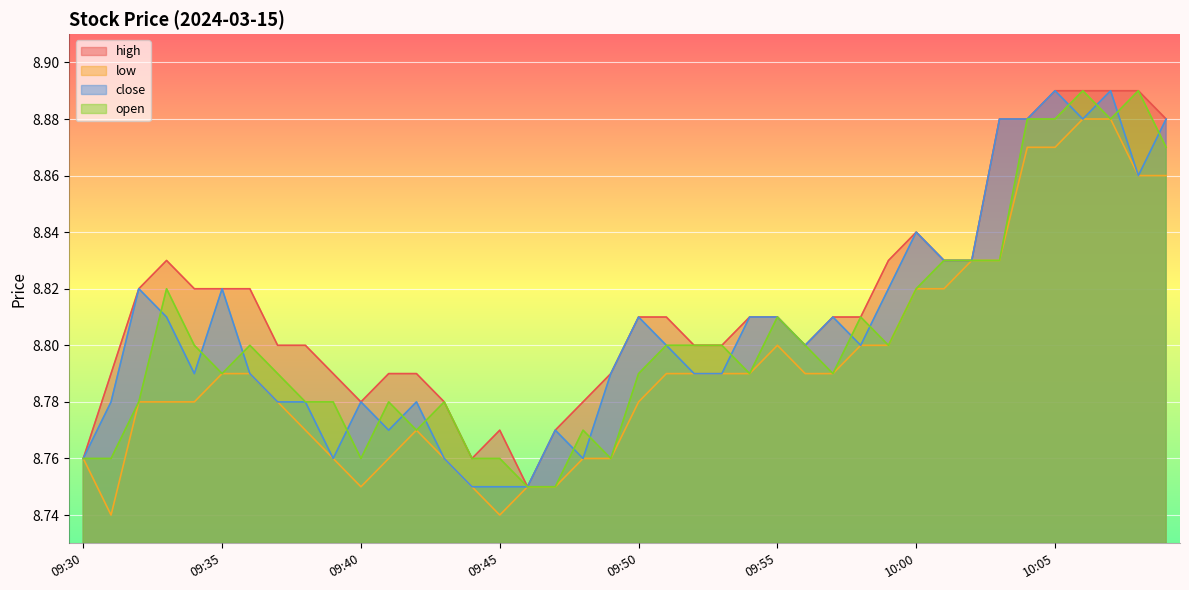

What is the label of the 24th point from the right?

09:46